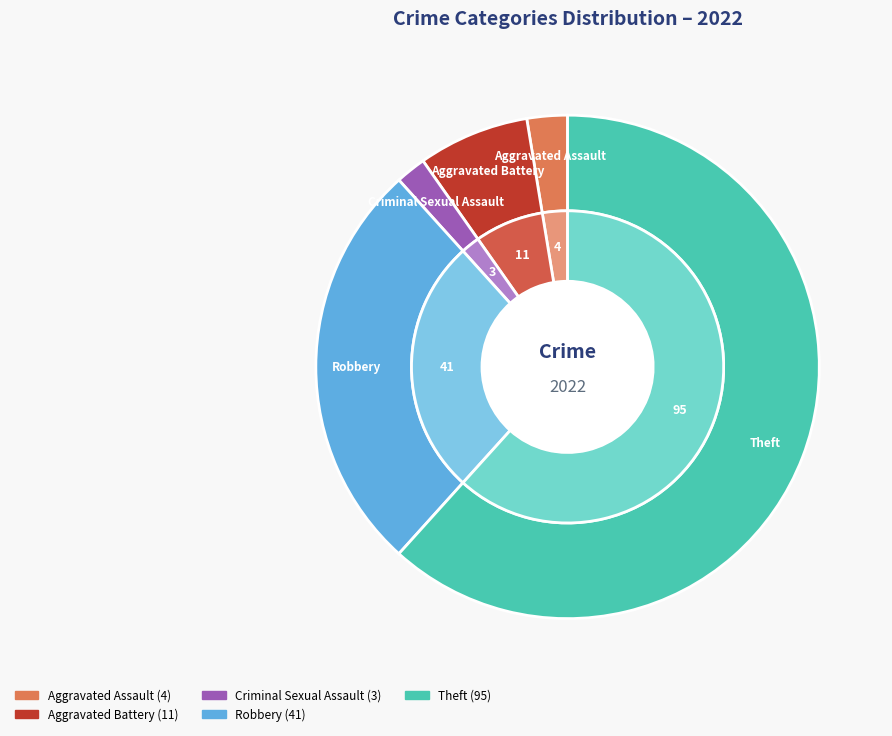

Combined, do Aggravated Battery and Robbery account for over 50%?

No